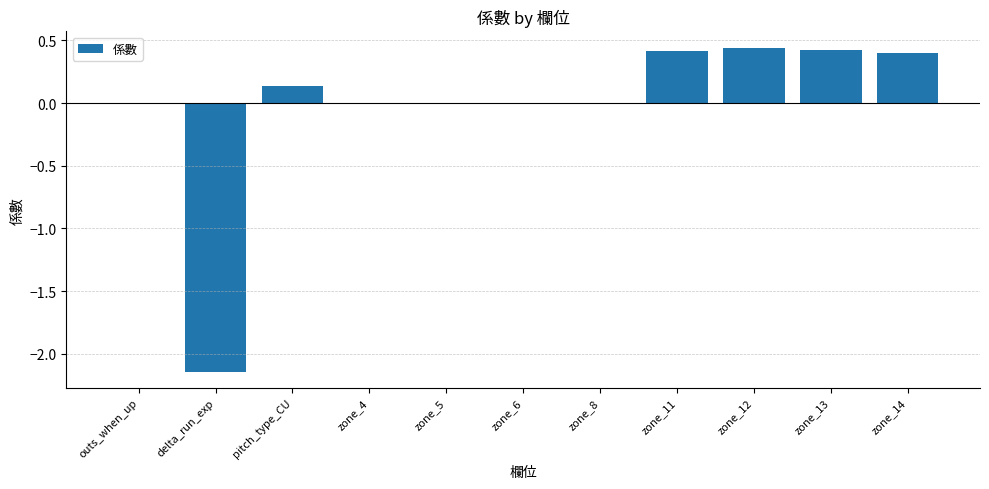

The chart shows a value of -0.0 at zone_8. True or false?

True